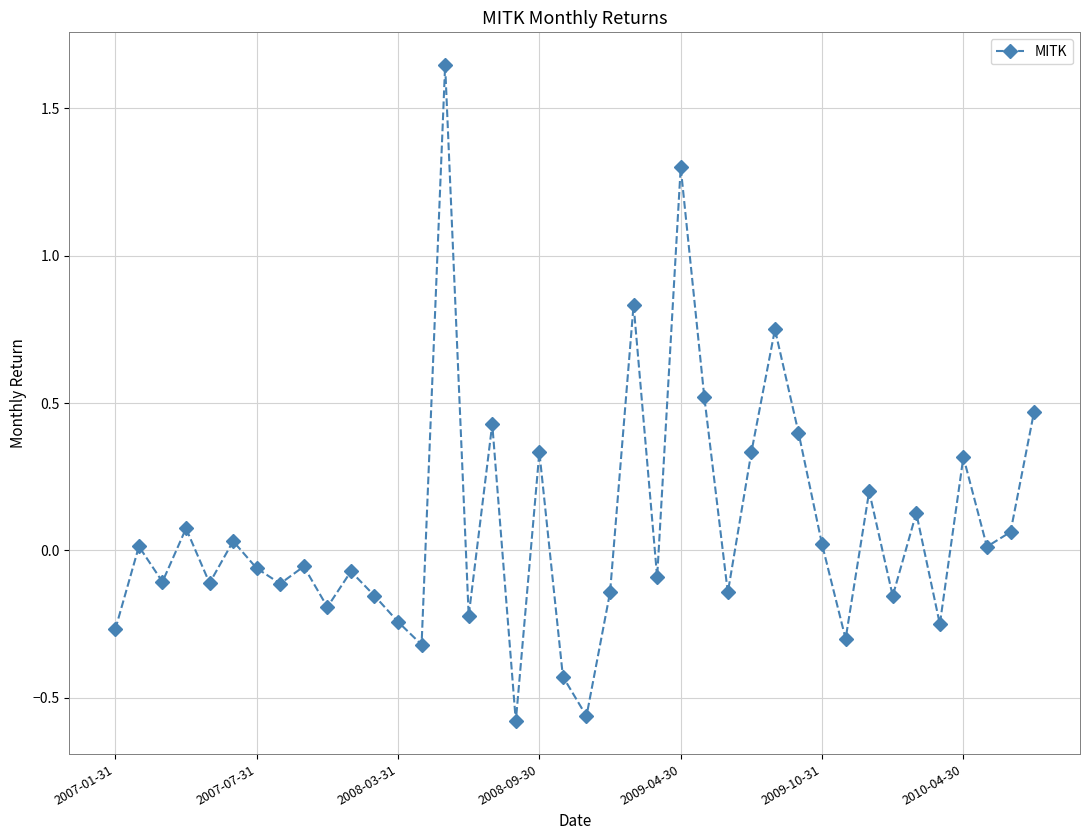

How many points are higher than both their immediate neighbors (excluding endpoints)?

14